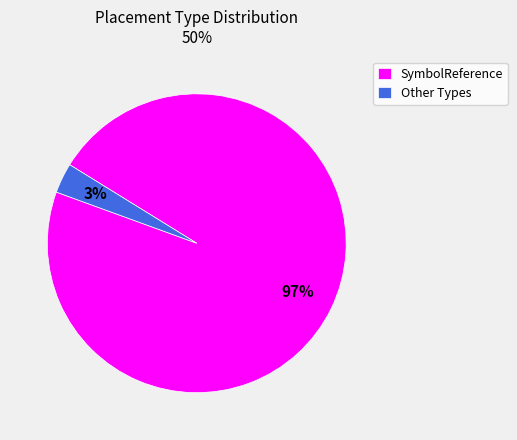

Which category has the biggest portion of the pie?

SymbolReference